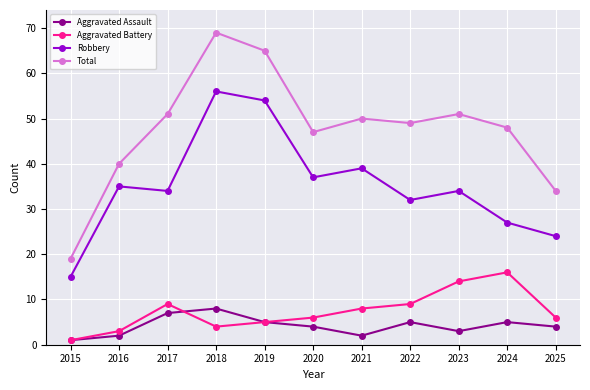

What is the minimum value for Total?

19